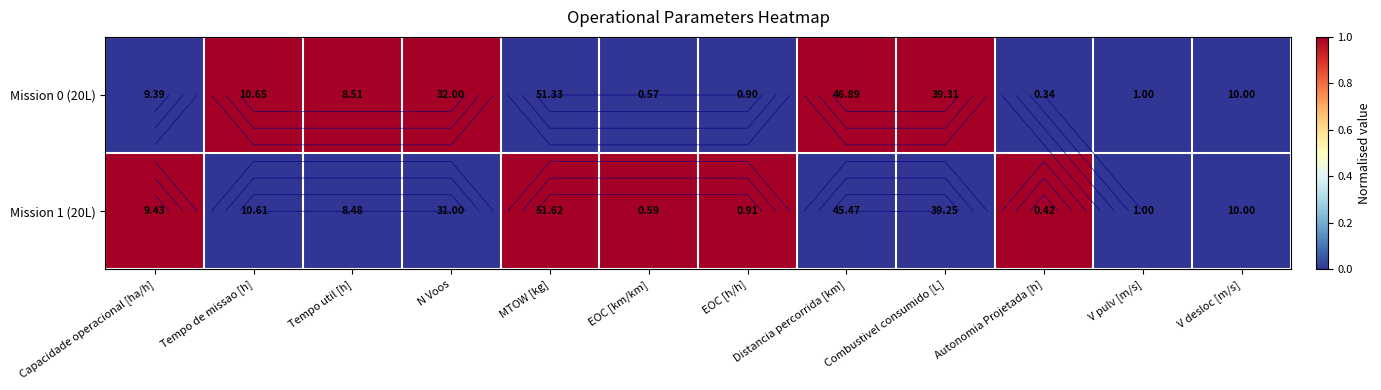

Count the number of data series in this chart.

2